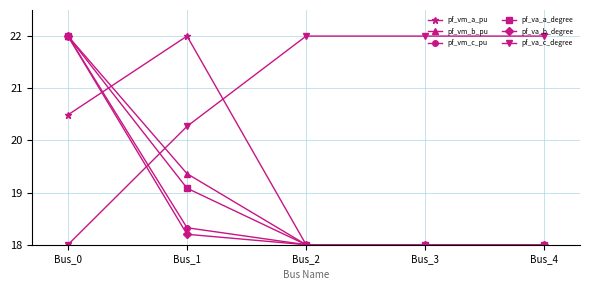

What is the difference between the maximum and minimum values in the pf_vm_a_pu series?

4.0